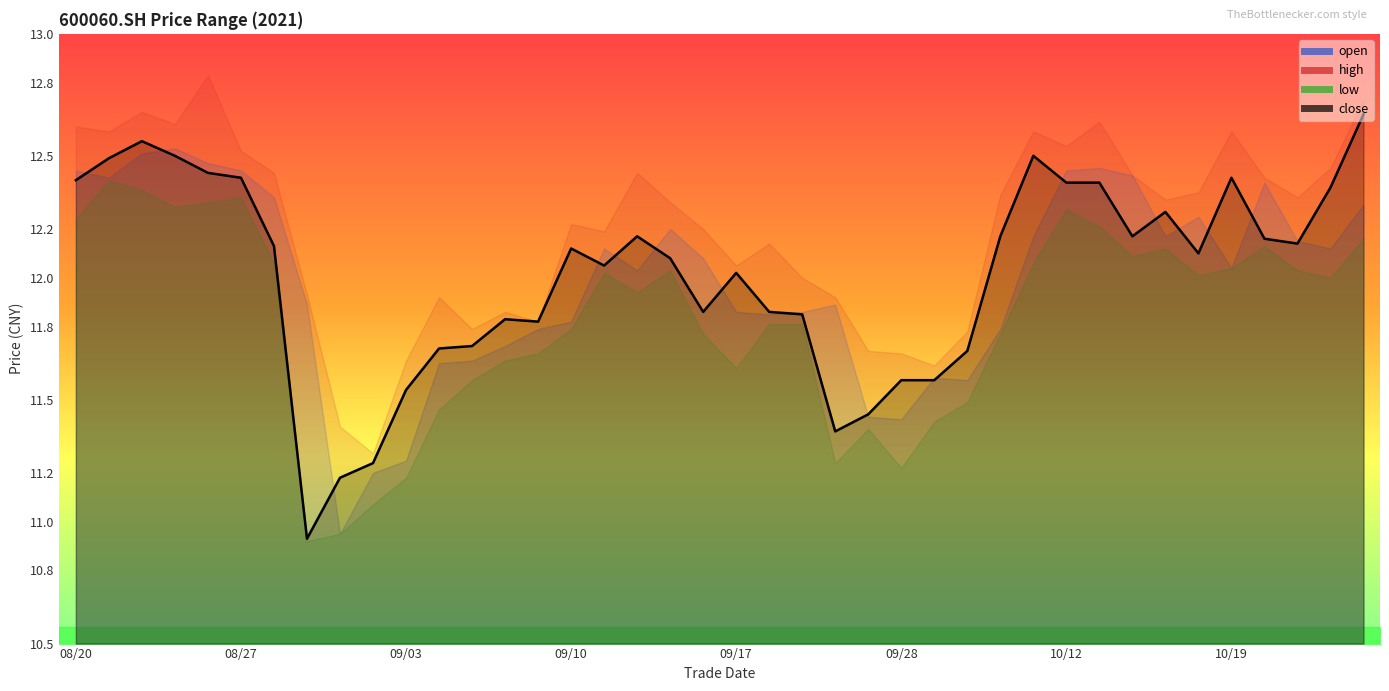

Reading left to right, transcribe all the data shown in this chart.

open: 20210820=12.4	20210823=12.4	20210824=12.5	20210825=12.5	20210826=12.5	20210827=12.4	20210830=12.3	20210831=11.9	20210901=10.9	20210902=11.2	20210903=11.2	20210906=11.7	20210907=11.7	20210908=11.7	20210909=11.8	20210910=11.8	20210913=12.1	20210914=12.0	20210915=12.2	20210916=12.1	20210917=11.9	20210922=11.8	20210923=11.9	20210924=11.9	20210927=11.4	20210928=11.4	20210929=11.6	20210930=11.6	20211008=11.8	20211011=12.2	20211012=12.4	20211013=12.4	20211014=12.4	20211015=12.2	20211018=12.2	20211019=12.0	20211020=12.4	20211021=12.2	20211022=12.1	20211025=12.3
high: 20210820=12.6	20210823=12.6	20210824=12.7	20210825=12.6	20210826=12.8	20210827=12.5	20210830=12.4	20210831=11.9	20210901=11.4	20210902=11.3	20210903=11.7	20210906=11.9	20210907=11.8	20210908=11.9	20210909=11.8	20210910=12.2	20210913=12.2	20210914=12.4	20210915=12.3	20210916=12.2	20210917=12.1	20210922=12.1	20210923=12.0	20210924=11.9	20210927=11.7	20210928=11.7	20210929=11.6	20210930=11.8	20211008=12.3	20211011=12.6	20211012=12.5	20211013=12.6	20211014=12.4	20211015=12.3	20211018=12.3	20211019=12.6	20211020=12.4	20211021=12.3	20211022=12.4	20211025=12.7
low: 20210820=12.2	20210823=12.4	20210824=12.4	20210825=12.3	20210826=12.3	20210827=12.3	20210830=12.1	20210831=10.9	20210901=10.9	20210902=11.1	20210903=11.2	20210906=11.5	20210907=11.6	20210908=11.7	20210909=11.7	20210910=11.8	20210913=12.0	20210914=11.9	20210915=12.0	20210916=11.8	20210917=11.6	20210922=11.8	20210923=11.8	20210924=11.2	20210927=11.4	20210928=11.2	20210929=11.4	20210930=11.5	20211008=11.8	20211011=12.1	20211012=12.3	20211013=12.2	20211014=12.1	20211015=12.1	20211018=12.0	20211019=12.0	20211020=12.1	20211021=12.0	20211022=12.0	20211025=12.2
close: 20210820=12.4	20210823=12.5	20210824=12.6	20210825=12.5	20210826=12.4	20210827=12.4	20210830=12.1	20210831=10.9	20210901=11.2	20210902=11.2	20210903=11.5	20210906=11.7	20210907=11.7	20210908=11.8	20210909=11.8	20210910=12.1	20210913=12.1	20210914=12.2	20210915=12.1	20210916=11.9	20210917=12.0	20210922=11.9	20210923=11.8	20210924=11.4	20210927=11.4	20210928=11.6	20210929=11.6	20210930=11.7	20211008=12.2	20211011=12.5	20211012=12.4	20211013=12.4	20211014=12.2	20211015=12.3	20211018=12.1	20211019=12.4	20211020=12.2	20211021=12.1	20211022=12.4	20211025=12.7